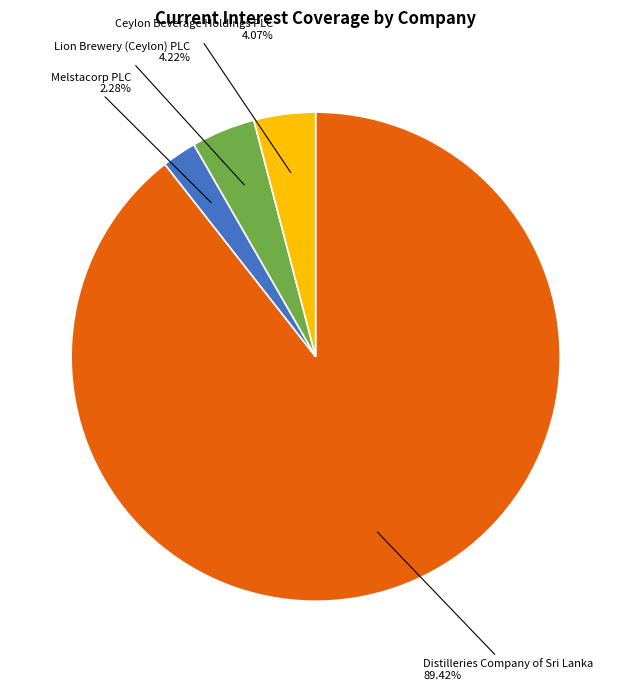

To the nearest percent, what is the difference between the largest and smallest slice percentages?

87%